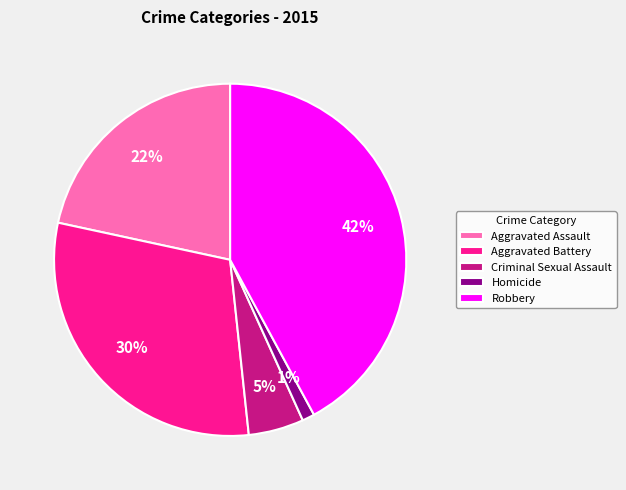

To the nearest percent, what is the combined percentage of Aggravated Battery and Homicide?

31%